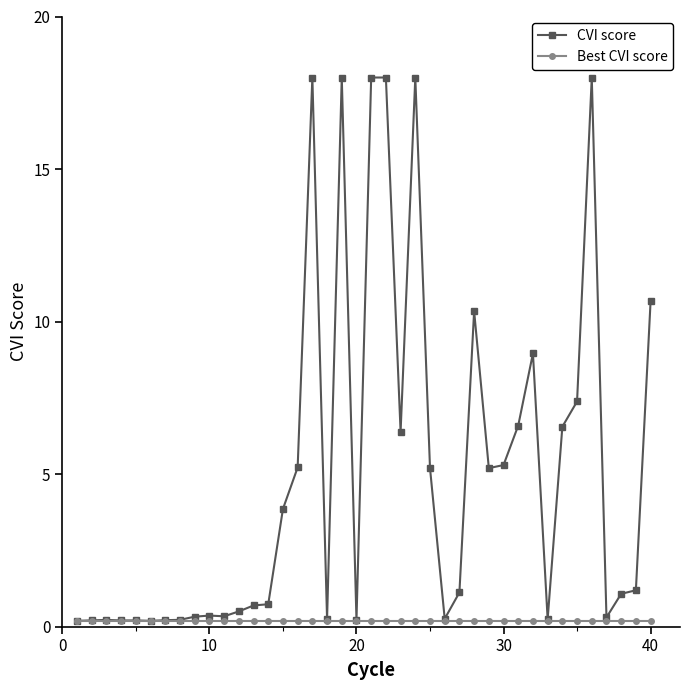

Which series has the largest range (max minus min)?

CVI score